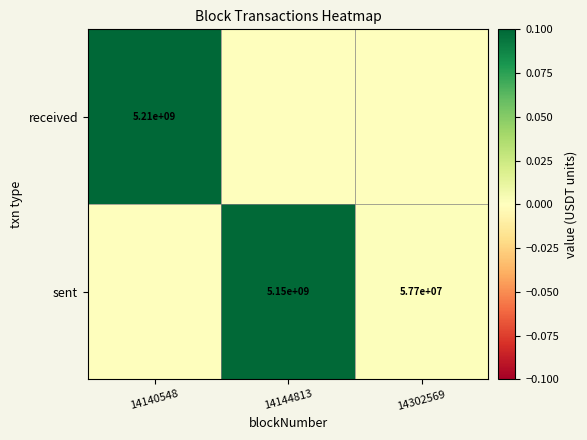

What is the difference between the sent values at 14144813 and 14302569?

5092300000